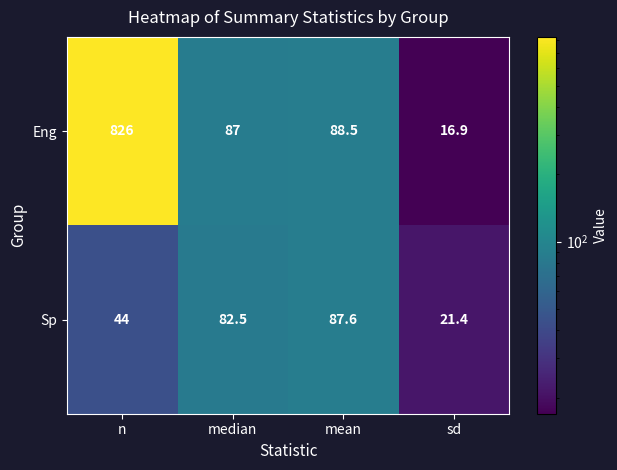

Where is Eng nearest to the value 421?

mean